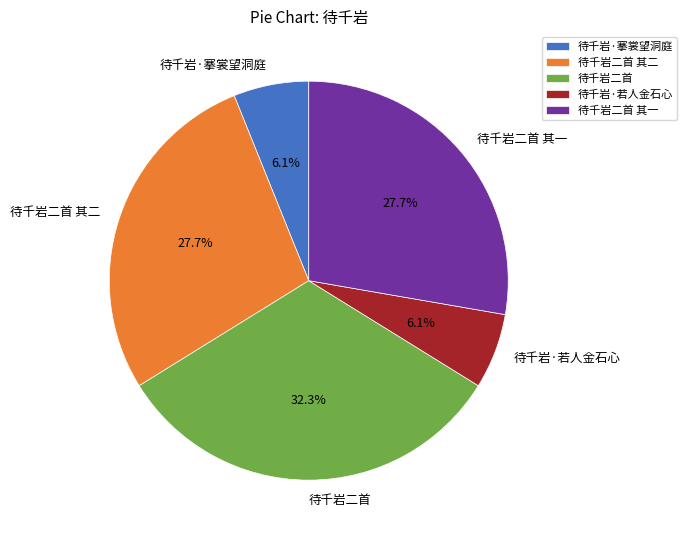

To the nearest percent, what portion does 待千岩·若人金石心 represent?

6%